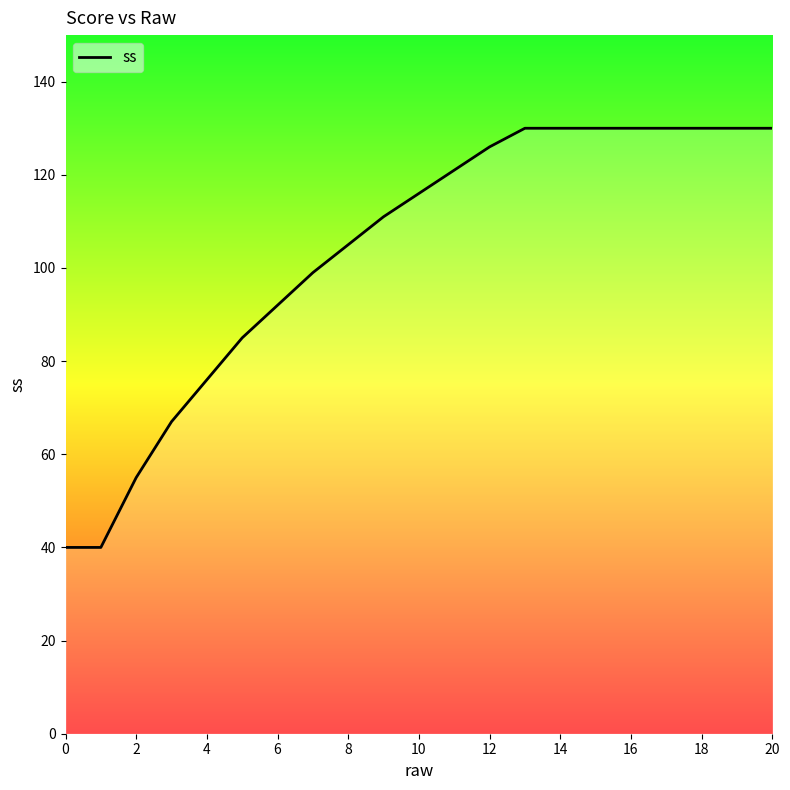

What is the maximum value shown in the chart?

130